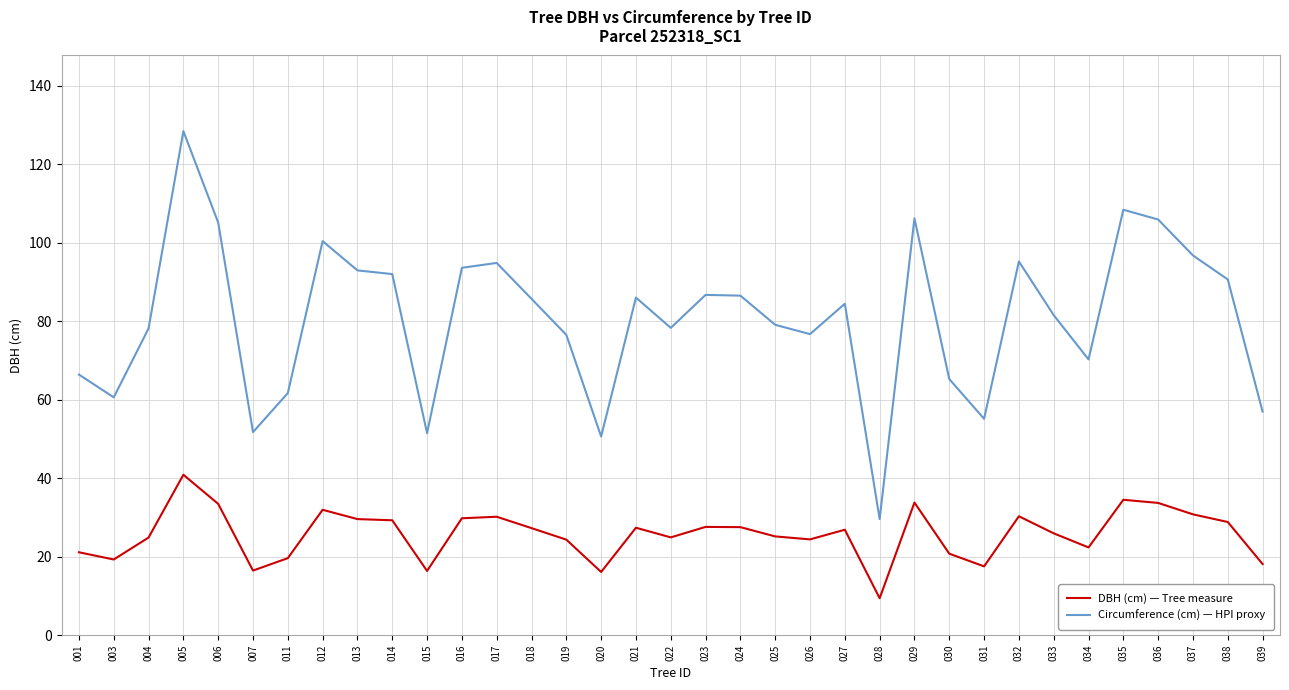

Does the chart have visible grid lines?

Yes